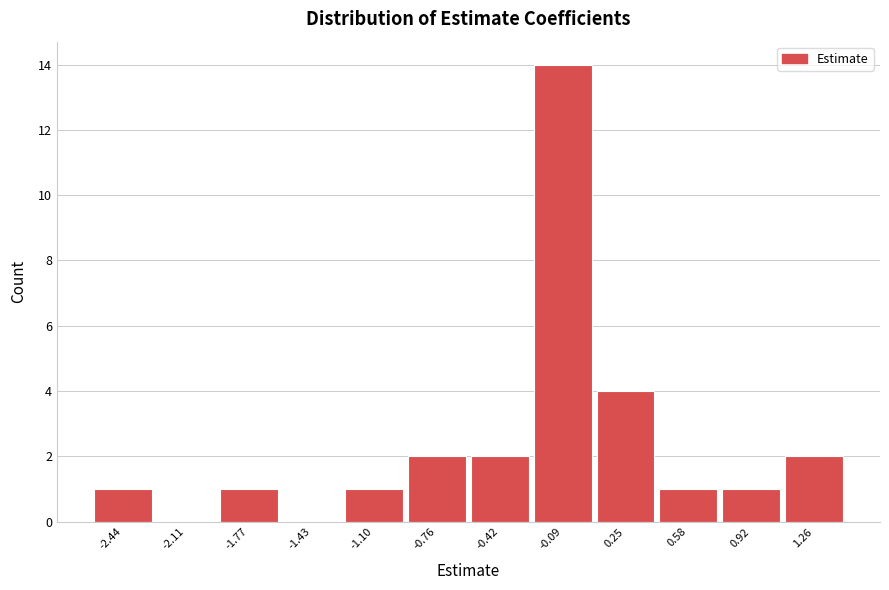

Reading left to right, list every bar in this chart as the range it spans on the x-axis followed by its height. Neither the bar edges nor the heights are printed on the chart, so give them approximately, as read against the axes.

-2.60 to -2.25: 1
-2.25 to -1.95: 0
-1.95 to -1.60: 1
-1.60 to -1.25: 0
-1.25 to -0.90: 1
-0.90 to -0.60: 2
-0.60 to -0.25: 2
-0.25 to 0.10: 14
0.10 to 0.45: 4
0.45 to 0.75: 1
0.75 to 1.10: 1
1.10 to 1.45: 2